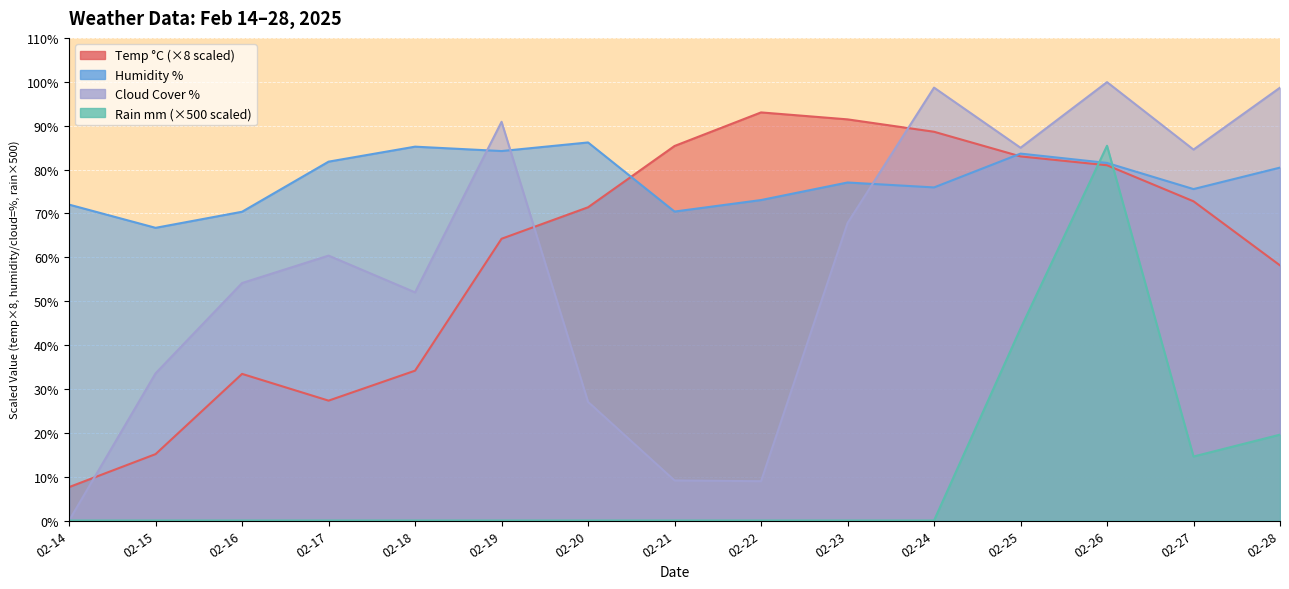

Which series has the largest range (max minus min)?

cloudcover_%